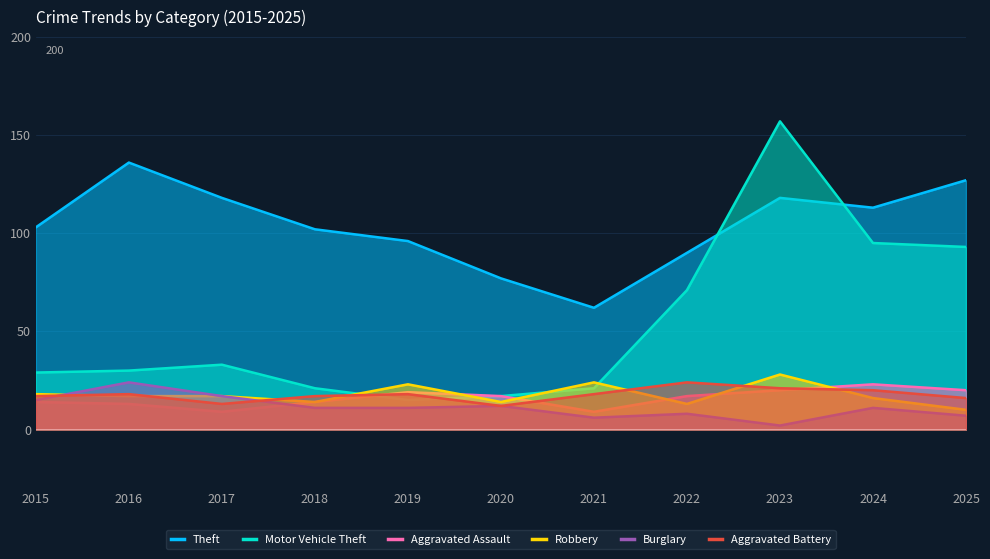

In Theft, how many points are lower than both neighbors (excluding endpoints)?

2